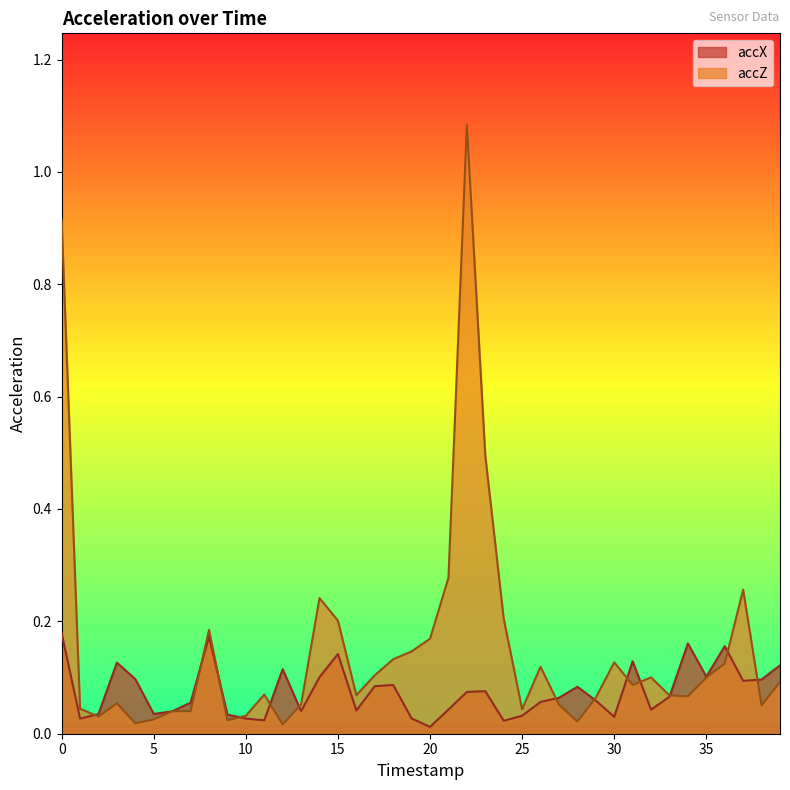

What is the difference between the second highest and second lowest values in the accZ series?

0.9